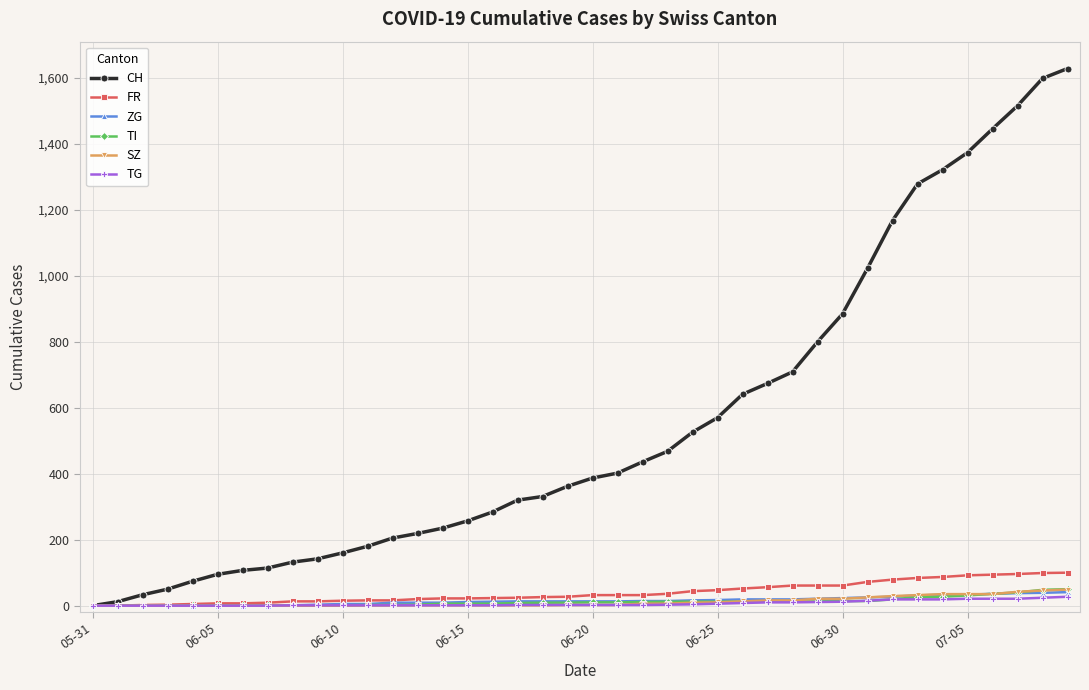

Which series has the largest total across all categories?

CH